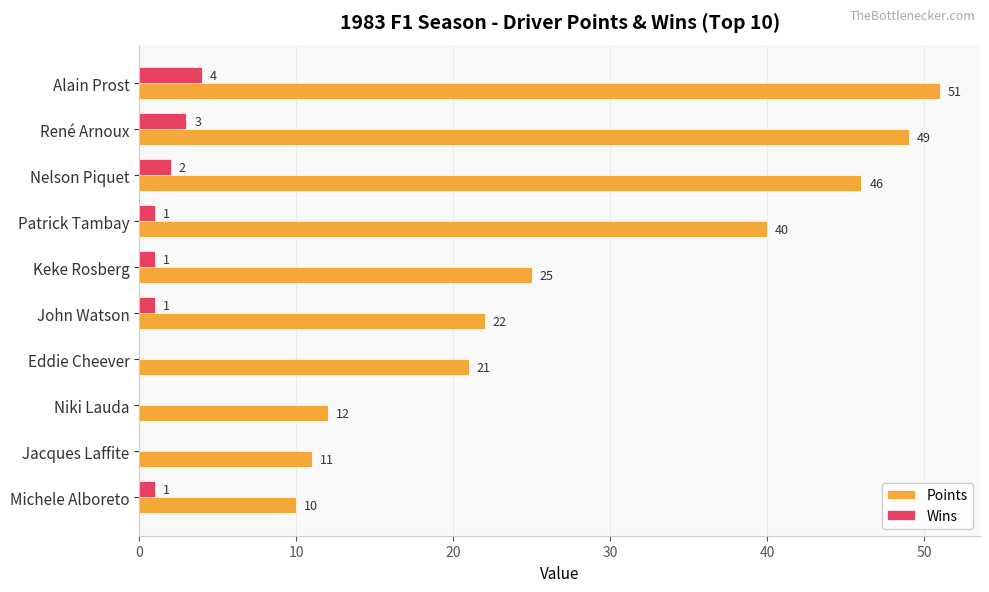

At which category is the sum across all series the highest?

Alain Prost